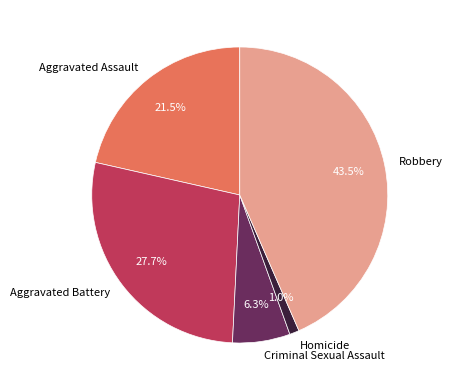

Does any single category account for the majority?

No